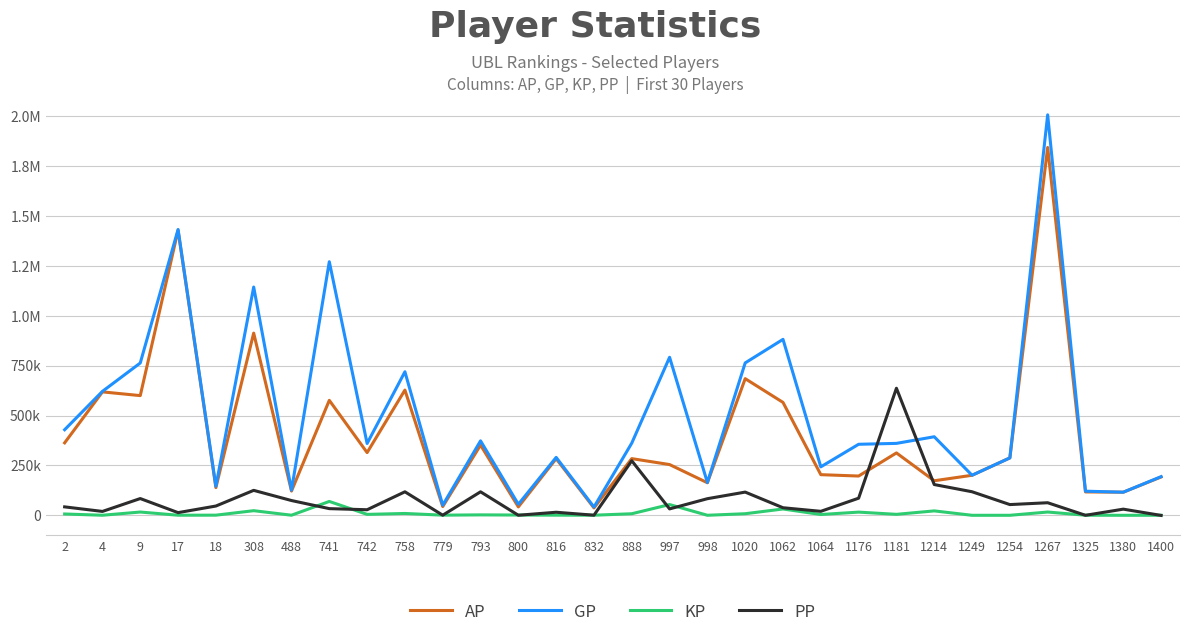

Where does the KP series first go above 3924?

2